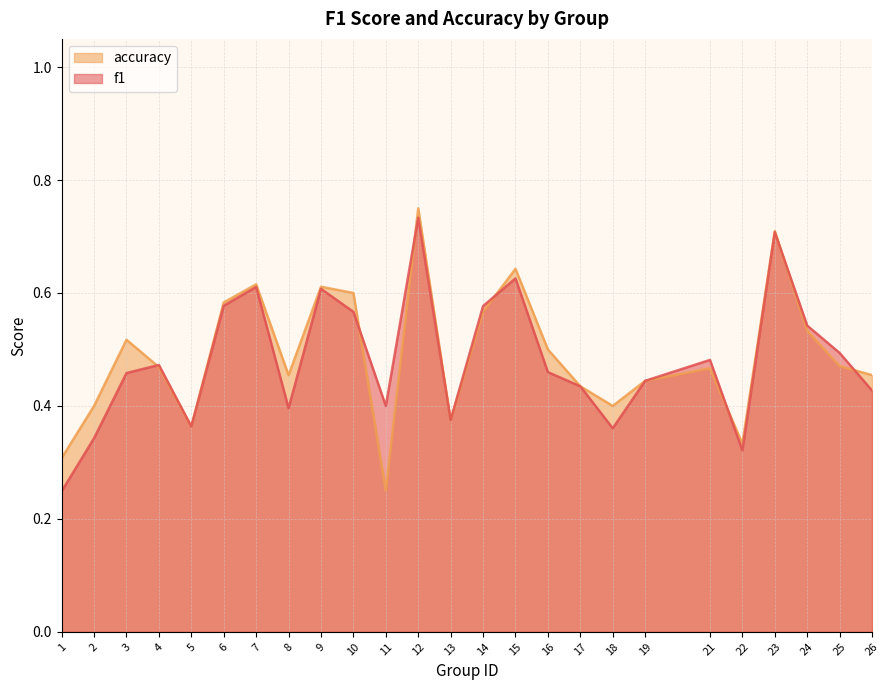

Read the f1 value at 16.

0.5